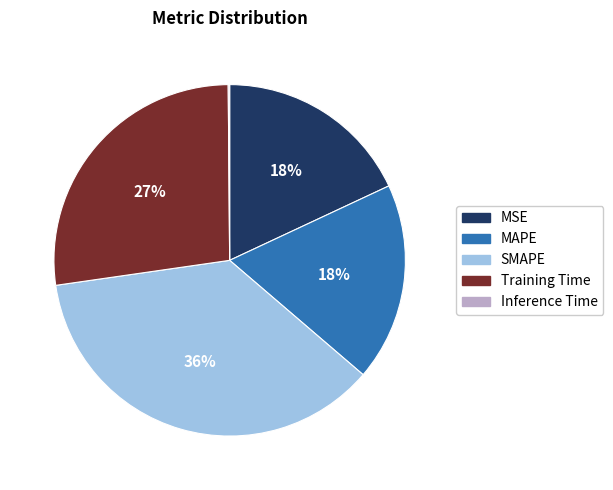

To the nearest percent, what is the difference between the largest and smallest slice percentages?

36%